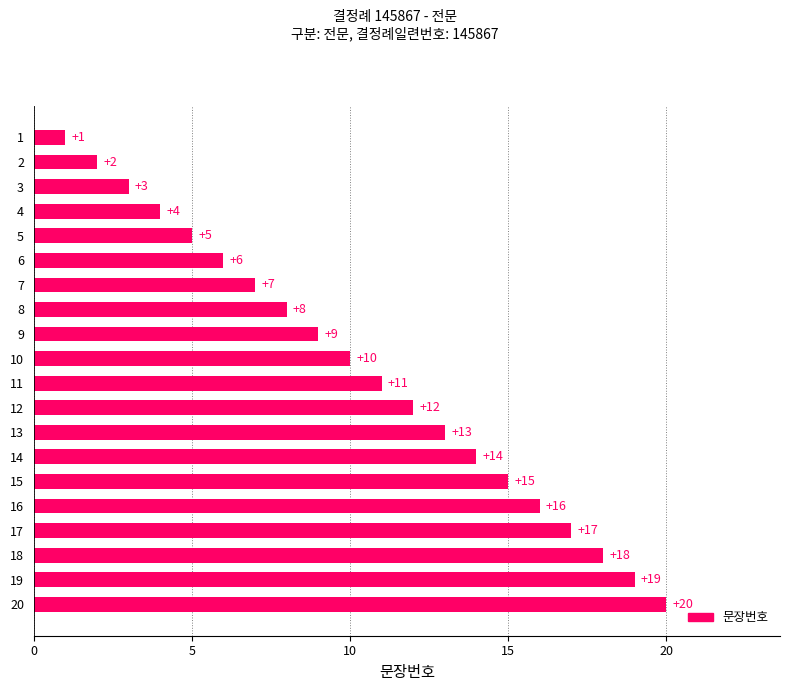

Does the chart contain any negative values?

No